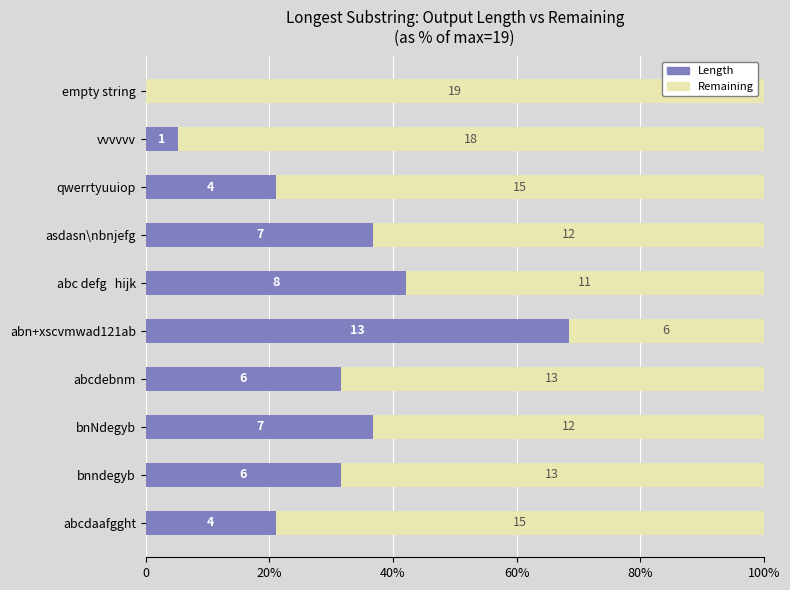

What are all the series names shown in the legend?

Length, Remaining